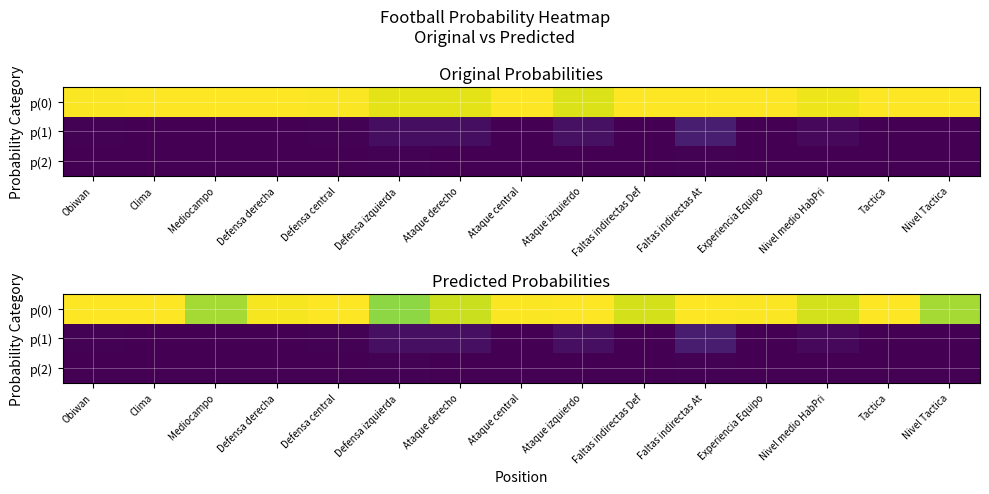

Reading right to left, extract all data points from this chart.

row_0: Nivel Tactica=0.9	Tactica=1.0	Nivel medio HabPri=0.9	Experiencia Equipo=1.0	Faltas indirectas At=1.0	Faltas indirectas Def=0.9	Ataque izquierdo=1.0	Ataque central=1.0	Ataque derecho=0.9	Defensa izquierda=0.8	Defensa central=1.0	Defensa derecha=1.0	Mediocampo=0.9	Clima=1.0	Obiwan=1.0
row_1: Nivel Tactica=0.0	Tactica=0.0	Nivel medio HabPri=0.0	Experiencia Equipo=0.0	Faltas indirectas At=0.1	Faltas indirectas Def=0.0	Ataque izquierdo=0.0	Ataque central=0.0	Ataque derecho=0.0	Defensa izquierda=0.0	Defensa central=0.0	Defensa derecha=0.0	Mediocampo=0.0	Clima=0.0	Obiwan=0.0
row_2: Nivel Tactica=0.0	Tactica=0.0	Nivel medio HabPri=0.0	Experiencia Equipo=0.0	Faltas indirectas At=0.0	Faltas indirectas Def=0.0	Ataque izquierdo=0.0	Ataque central=0.0	Ataque derecho=0.0	Defensa izquierda=0.0	Defensa central=0.0	Defensa derecha=0.0	Mediocampo=0.0	Clima=0.0	Obiwan=0.0